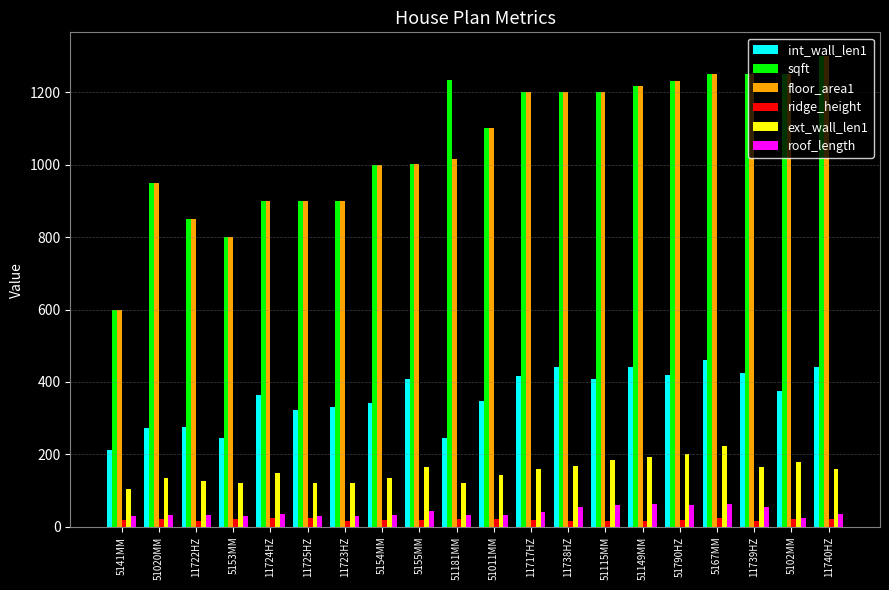

What is the minimum value for int_wall_len1?

212.0